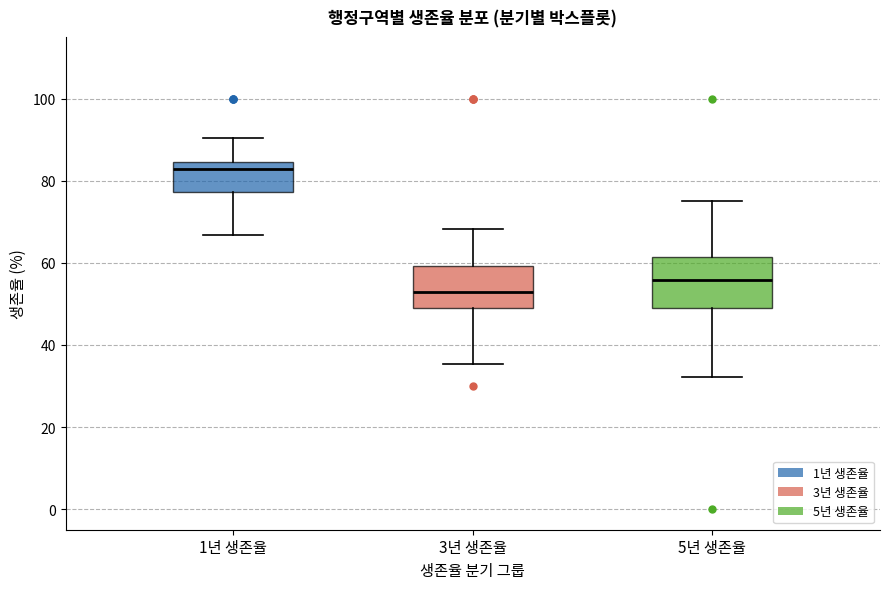

Reading left to right, transcribe this box plot: for each box, give where its median line is, the range the box spans, and where its two whiskers end, as read against the y-axis. The values are not printed on the chart, so give them approximately, as read against the axis.

1년 생존율: median 82, box 78 to 84, whiskers 66 to 90
3년 생존율: median 54, box 48 to 60, whiskers 36 to 68
5년 생존율: median 56, box 50 to 62, whiskers 32 to 76